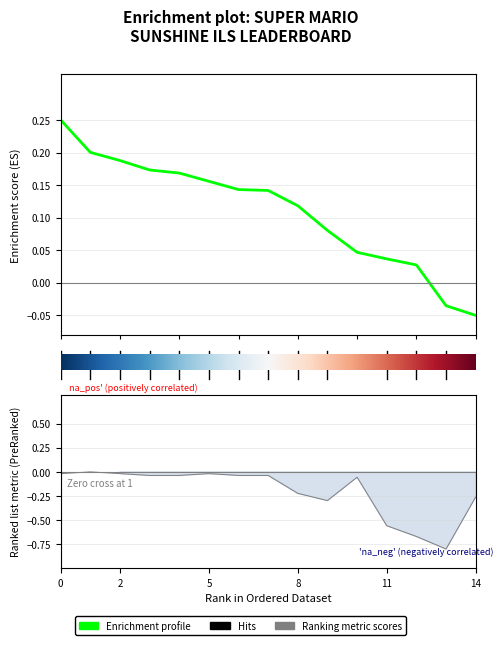

Count the number of categories in the chart.

15